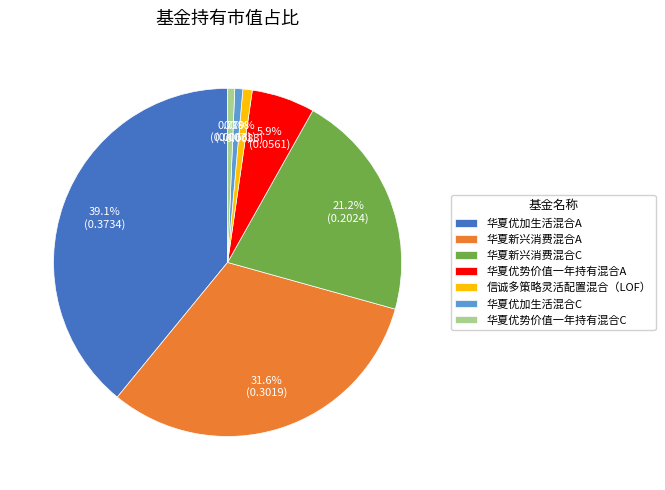

Which slice is the largest?

华夏优加生活混合A